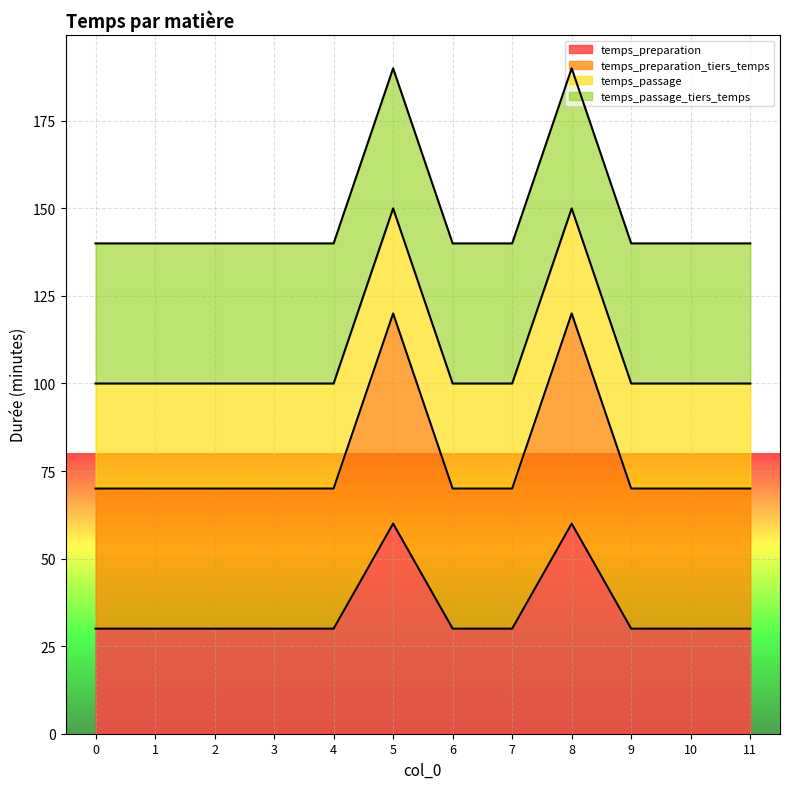

Which category has the highest value across all series?

5